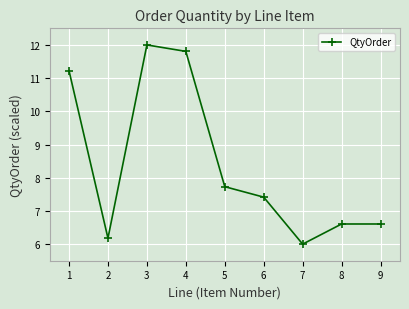

Reading left to right, transcribe all the data shown in this chart.

1=11.2	2=6.2	3=12.0	4=11.8	5=7.7	6=7.4	7=6.0	8=6.6	9=6.6